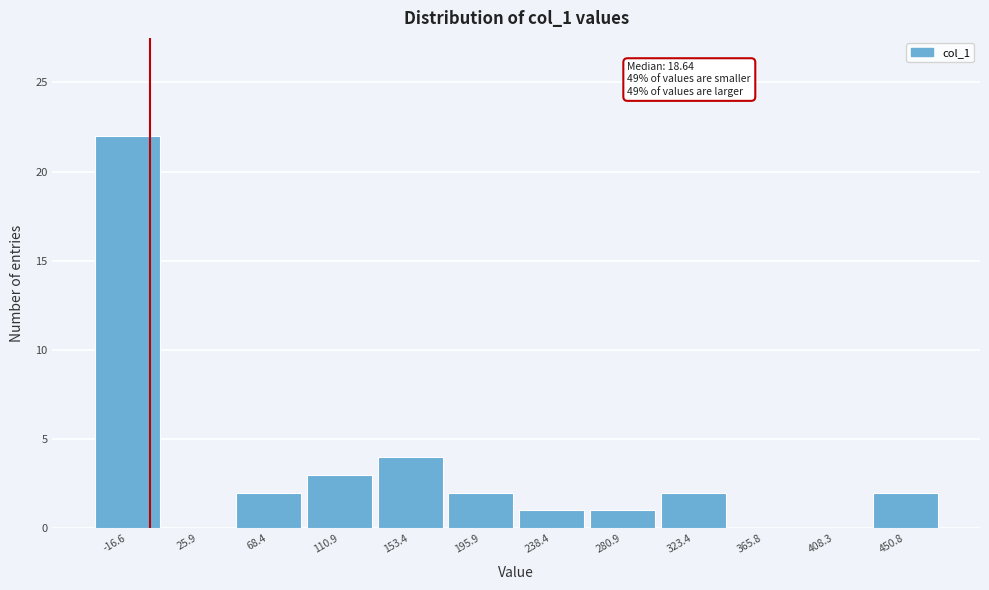

Reading left to right, transcribe all the data shown in this chart.

-16.6=22	25.9=0	68.4=2	110.9=3	153.4=4	195.9=2	238.4=1	280.9=1	323.4=2	365.8=0	408.3=0	450.8=2